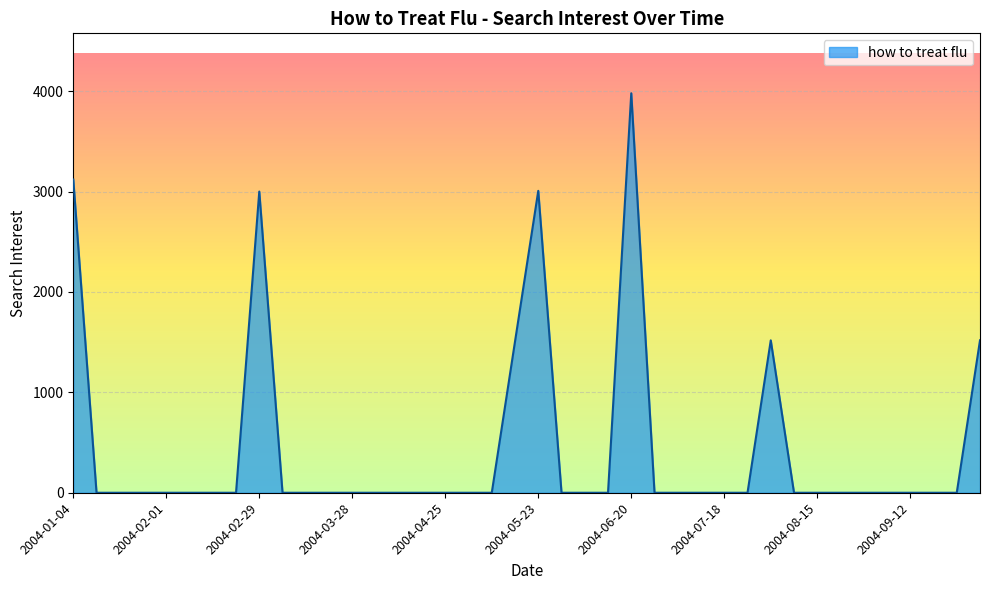

What is the greatest value displayed?

3978.6